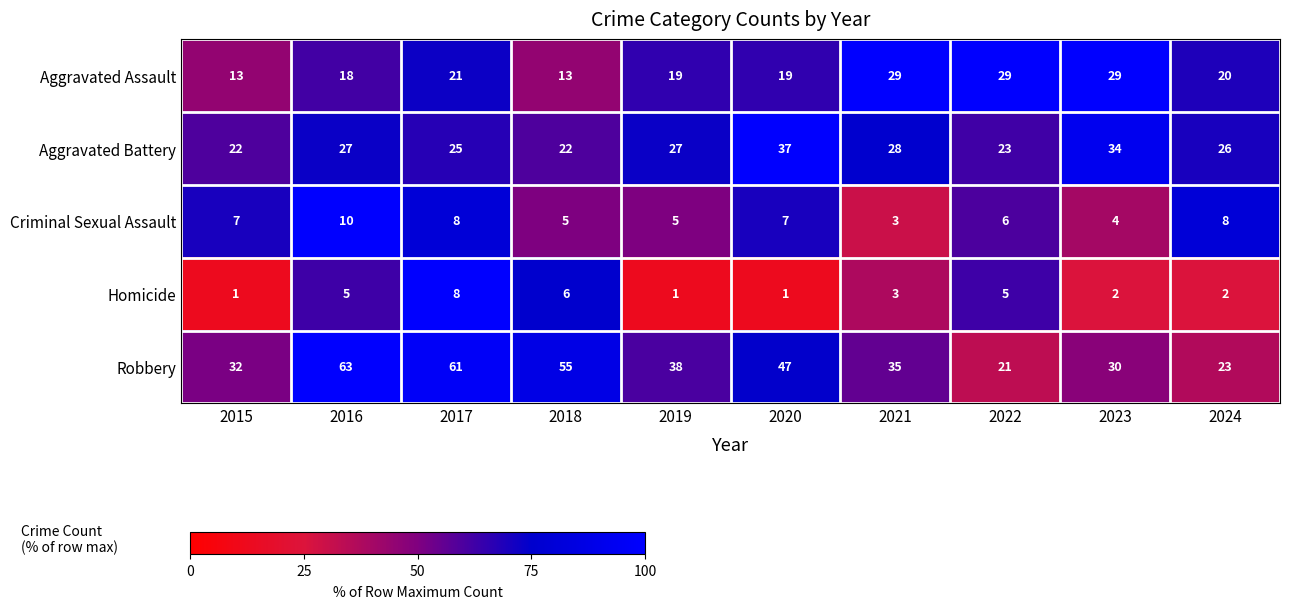

At which label is Aggravated Assault closest to 21?

2017